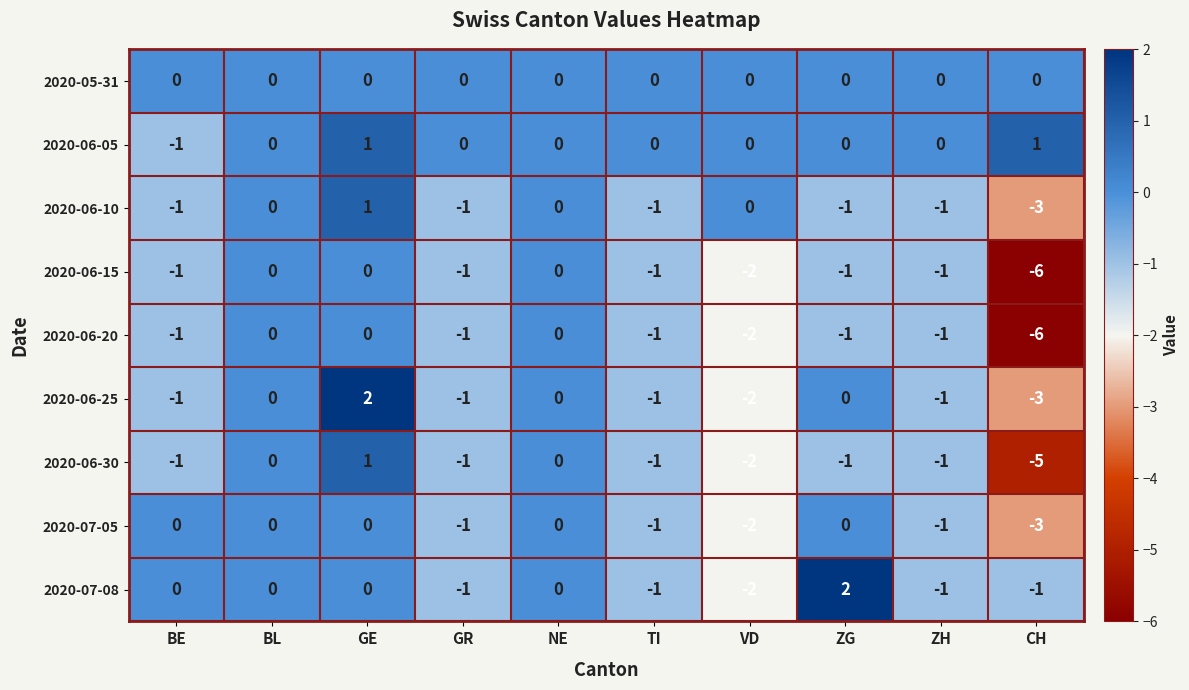

Which label corresponds to the smallest value in the chart?

CH